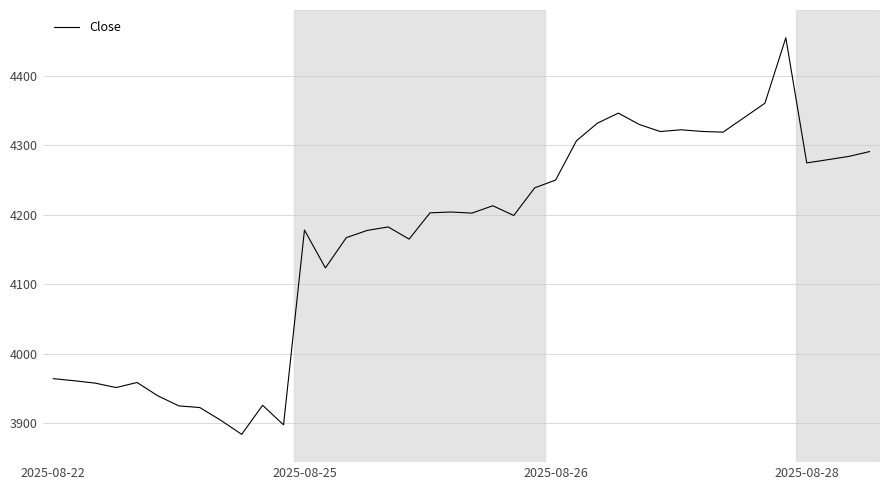

What is the greatest value displayed?

4454.9